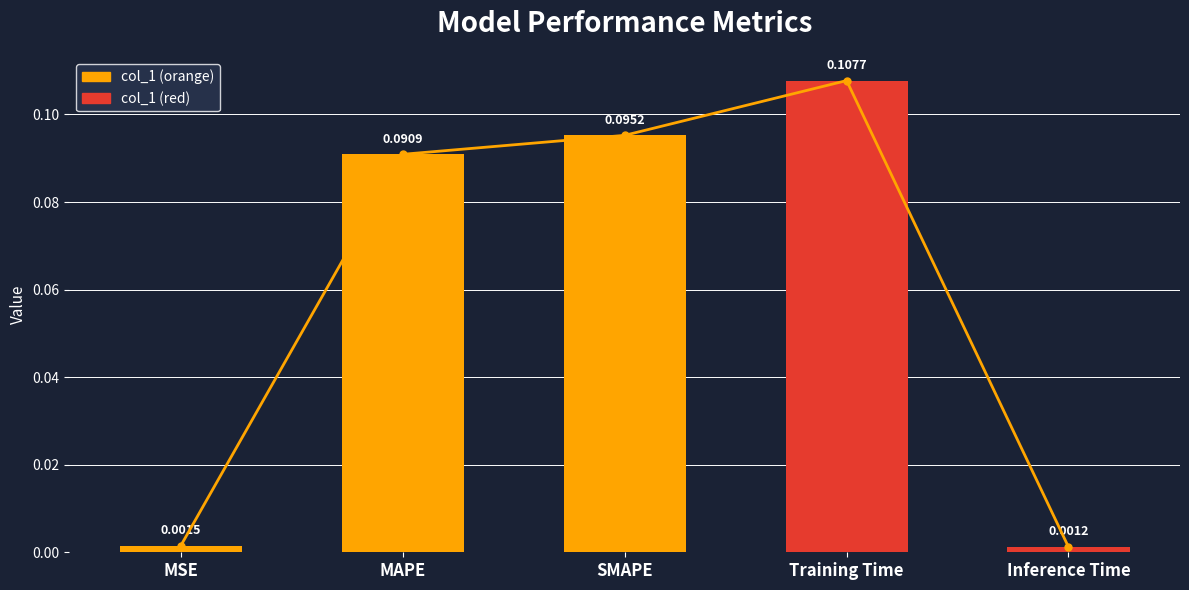

What is the label of the 3rd bar from the left?

SMAPE